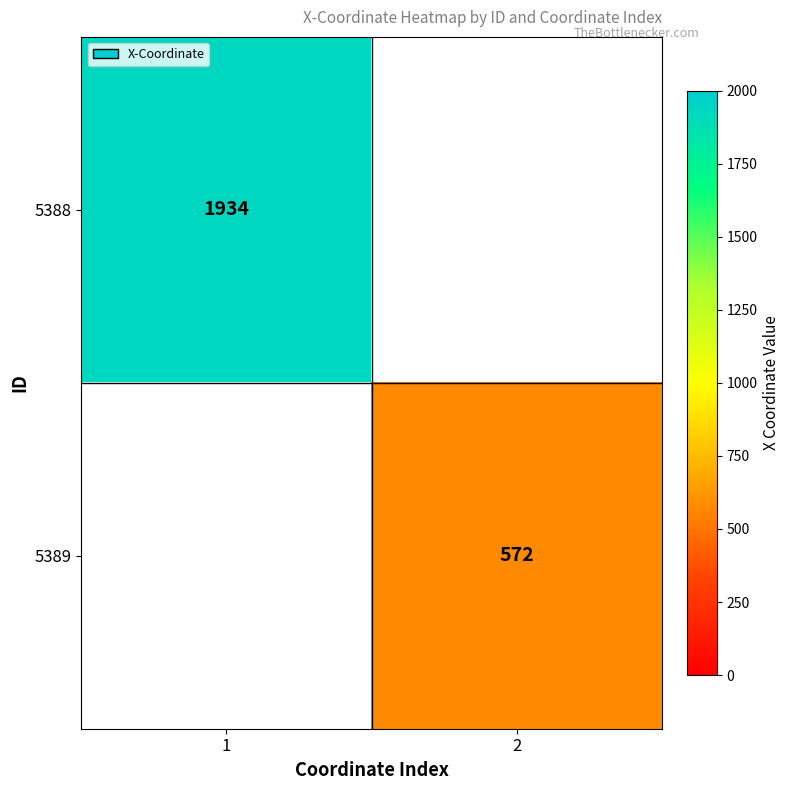

The 5389 series shows 572 at 2. True or false?

True